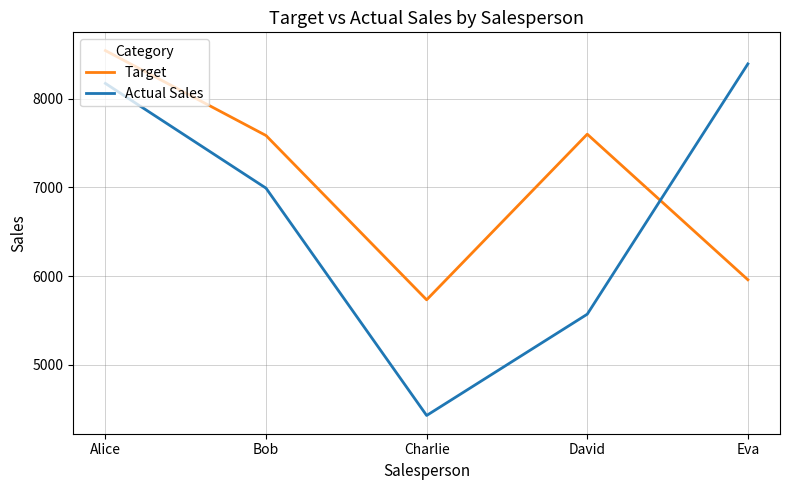

What is the difference between the highest and lowest values at Bob?

593